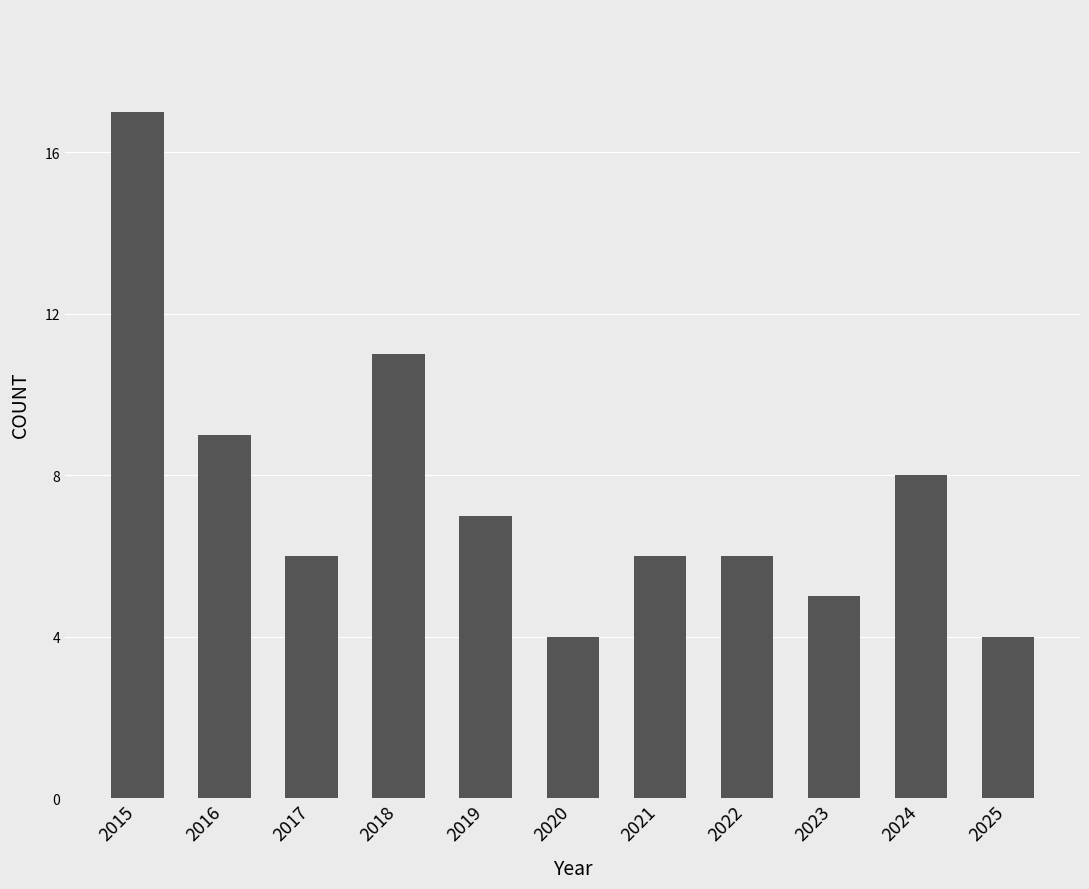

At which label does the data first exceed 6?

2015